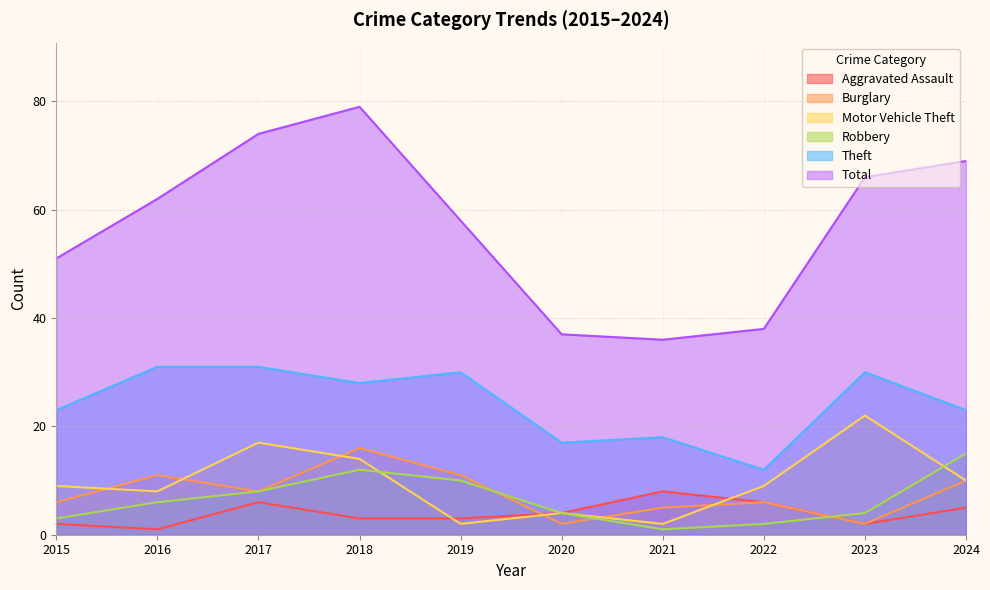

How many values in the Burglary series are below 8?

5